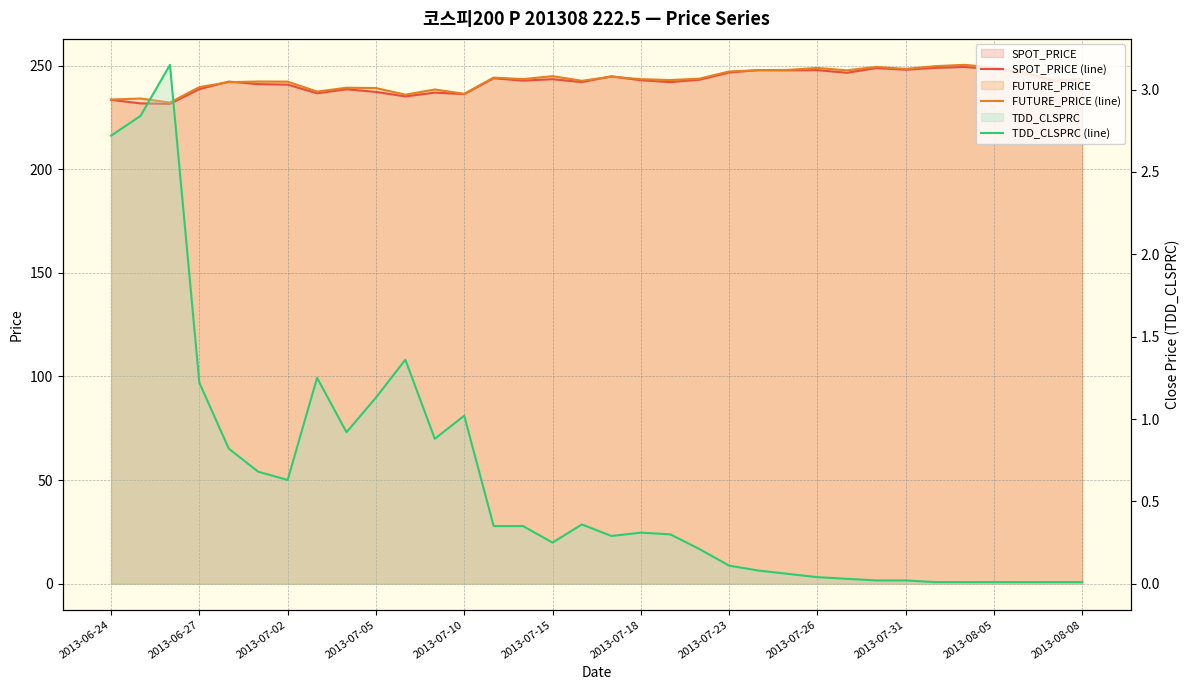

What position from the left is 2013-06-24?

1